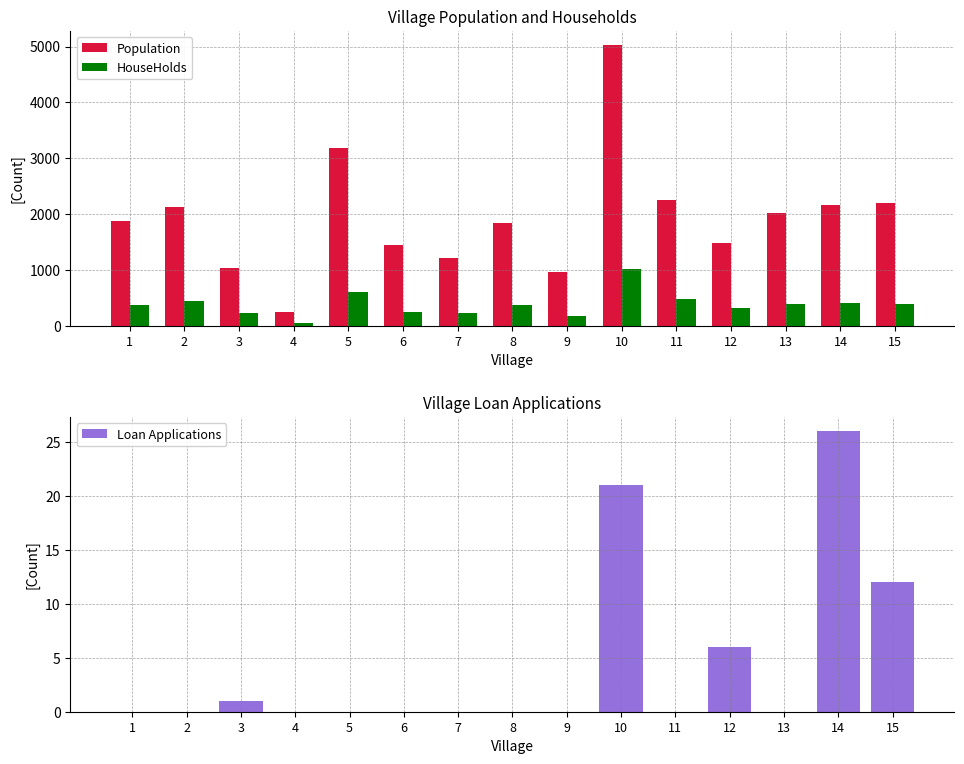

List the labels in order of Loan Applications value, largest first.

14, 10, 15, 12, 3, 1, 2, 4, 5, 6, 7, 8, 9, 11, 13